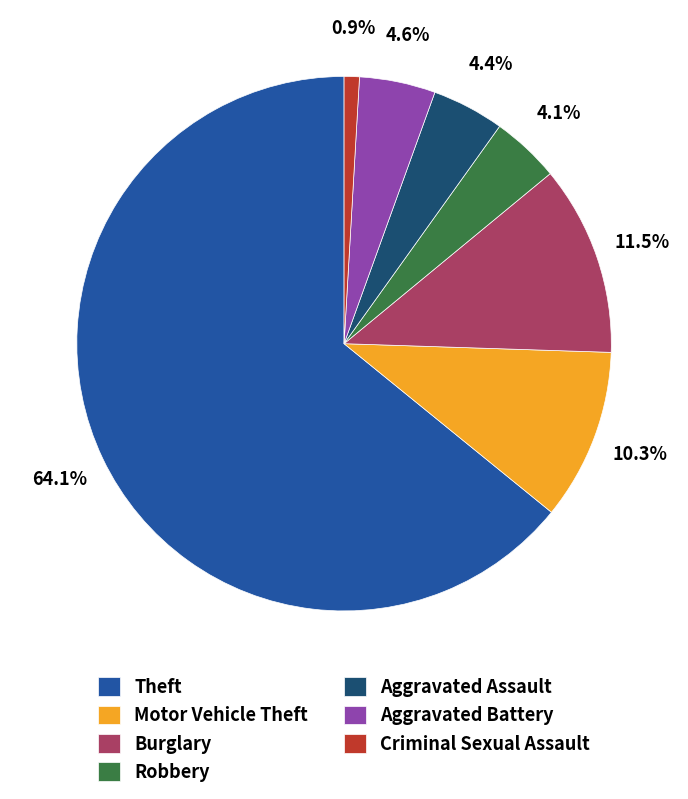

What portion of the pie excludes Criminal Sexual Assault?

99.1%